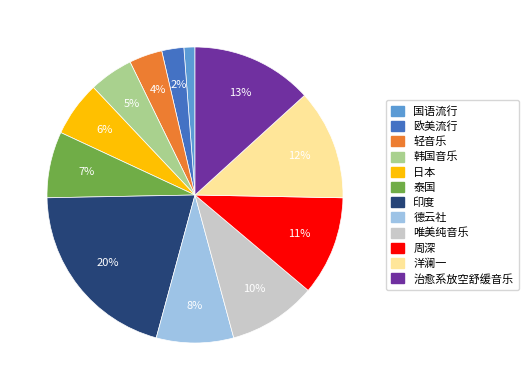

Which slice is the largest?

印度